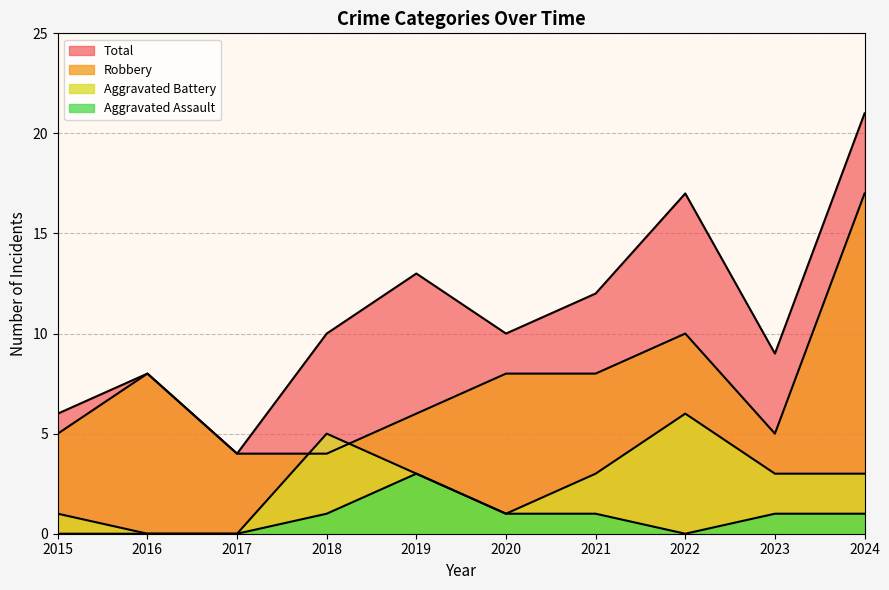

How many lines are shown in the chart?

4